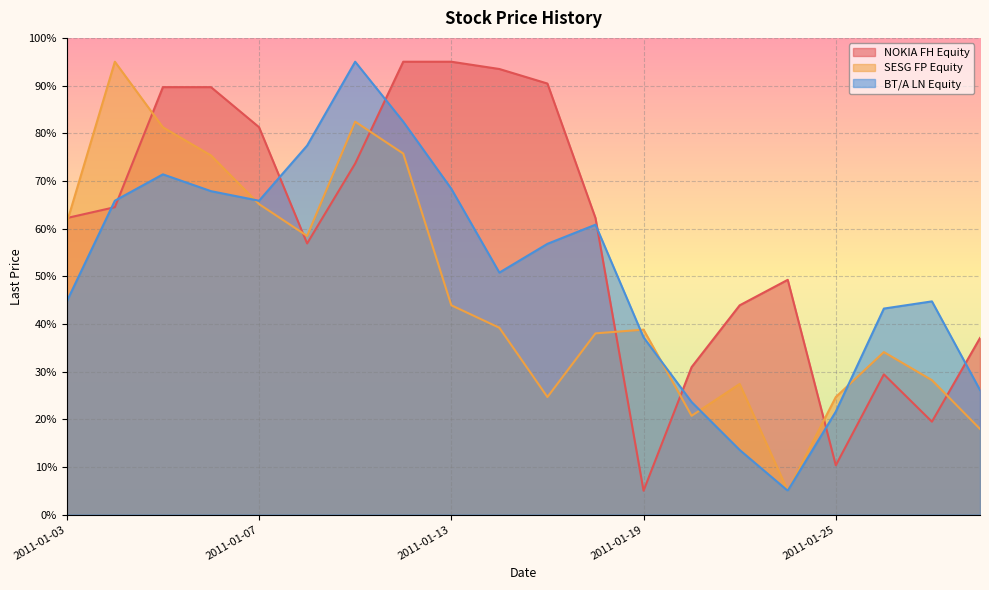

What is the value of the SESG FP Equity point at the 18th from the left?

34.1